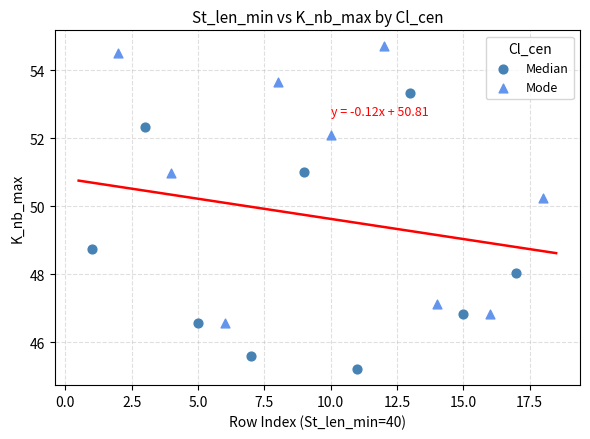

What are all the series names shown in the legend?

Median, Mode